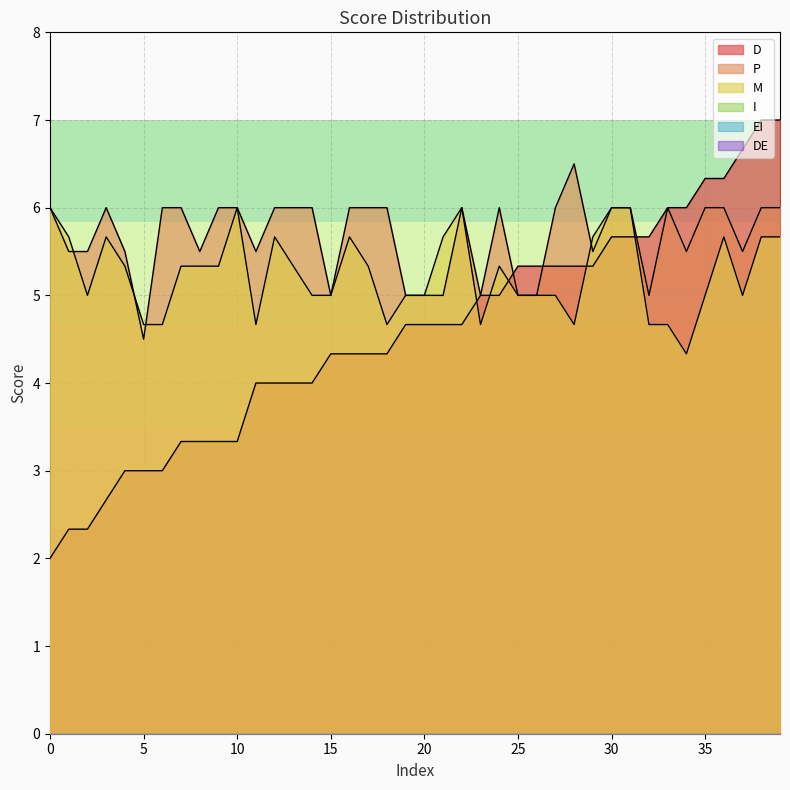

Between 13 and 35, which series saw the biggest shift?

D